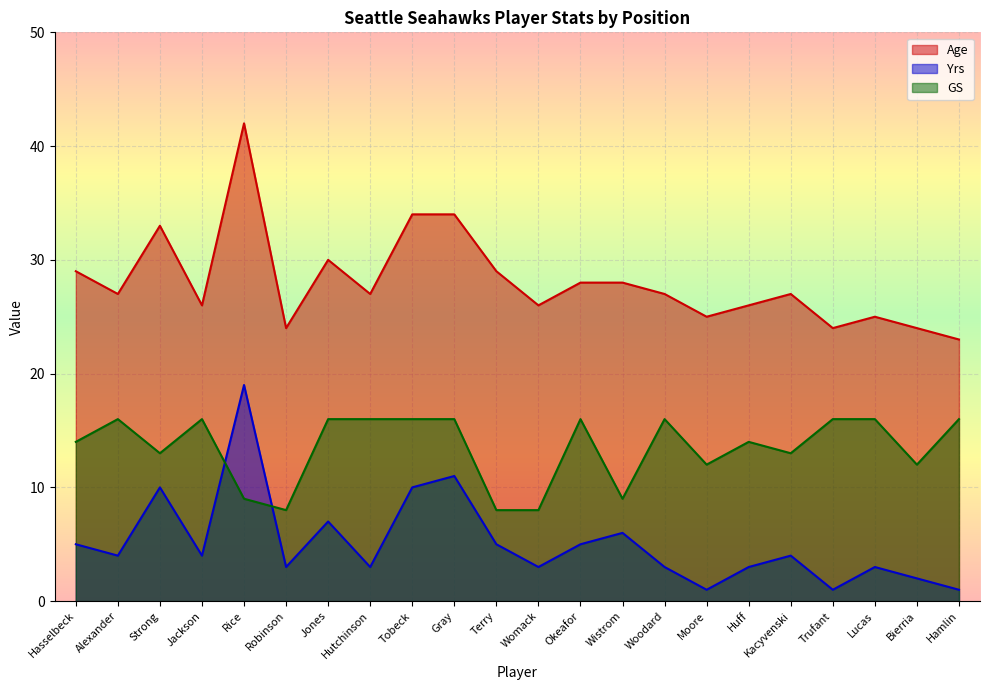

What is the difference between the Yrs values at Tobeck and Lucas?

7